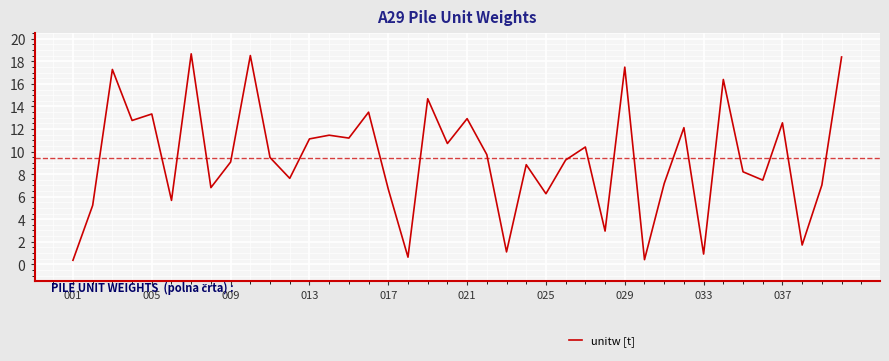

What is the maximum value shown in the chart?

18.7